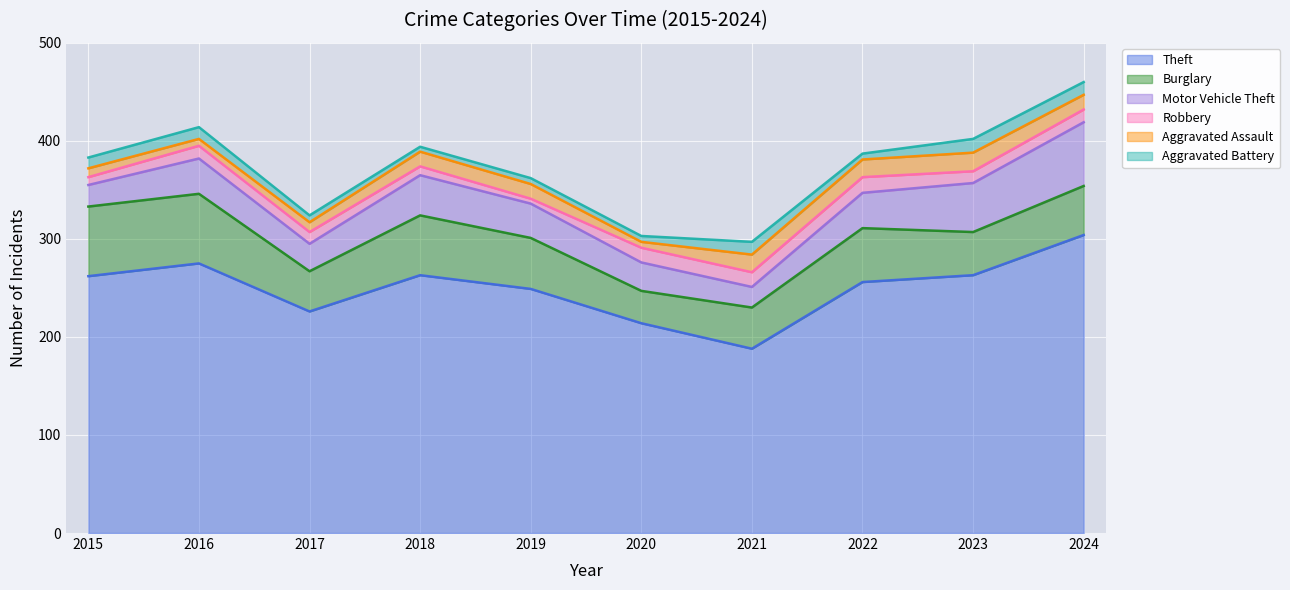

Is the value of Motor Vehicle Theft at 2021 greater than the value of Theft at 2024?

No